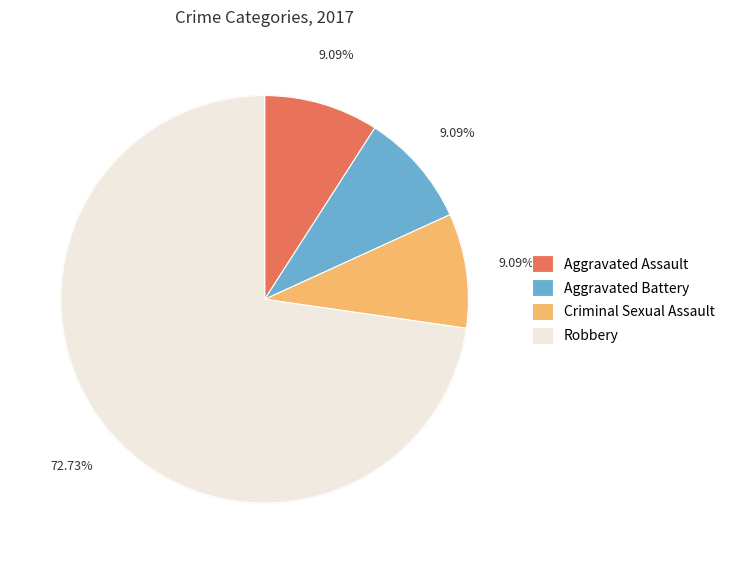

What is the change in value from Aggravated Assault to Robbery?

+7